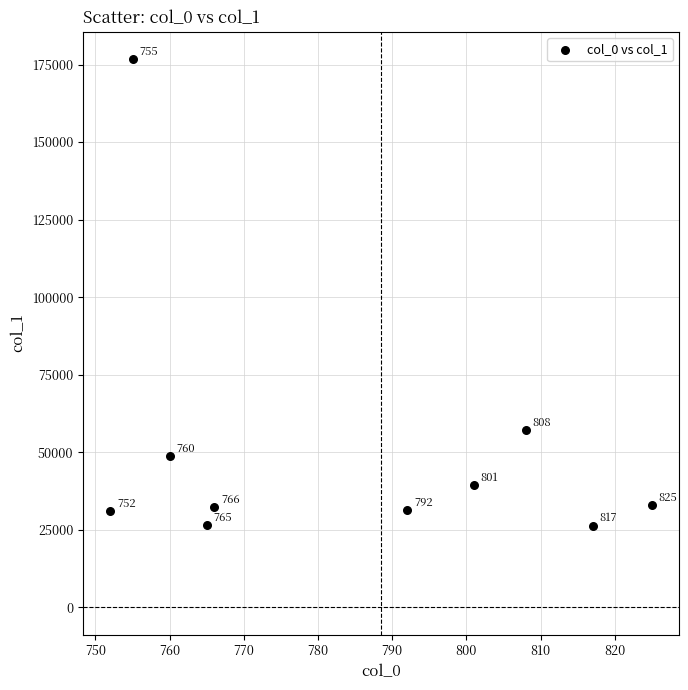

What is the range of Y values (max minus min)?

150425